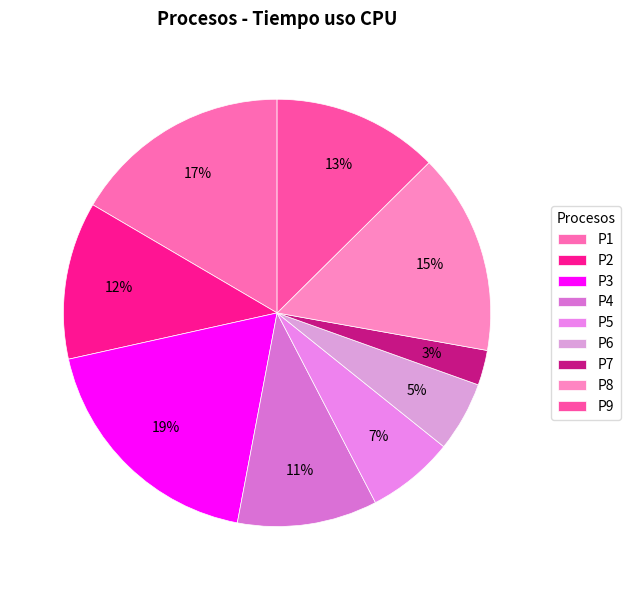

Does P1 account for over 50% of the chart?

No